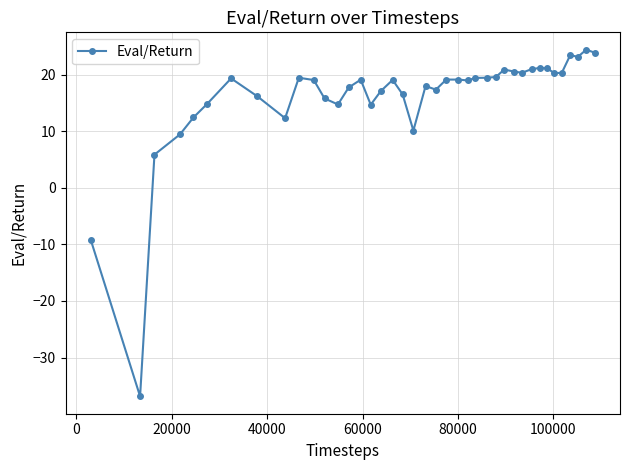

What is the minimum value shown in the chart?

-36.9